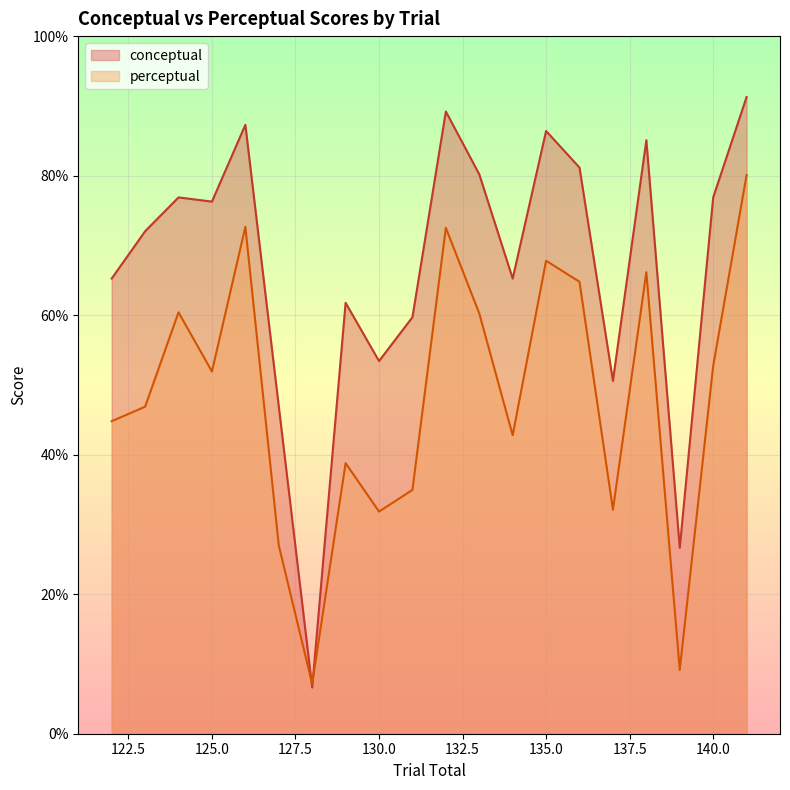

True or false: conceptual and perceptual intersect in this chart.

True